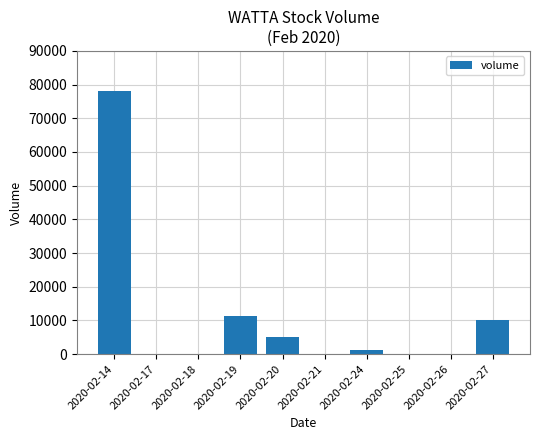

What is the maximum value shown in the chart?

78100